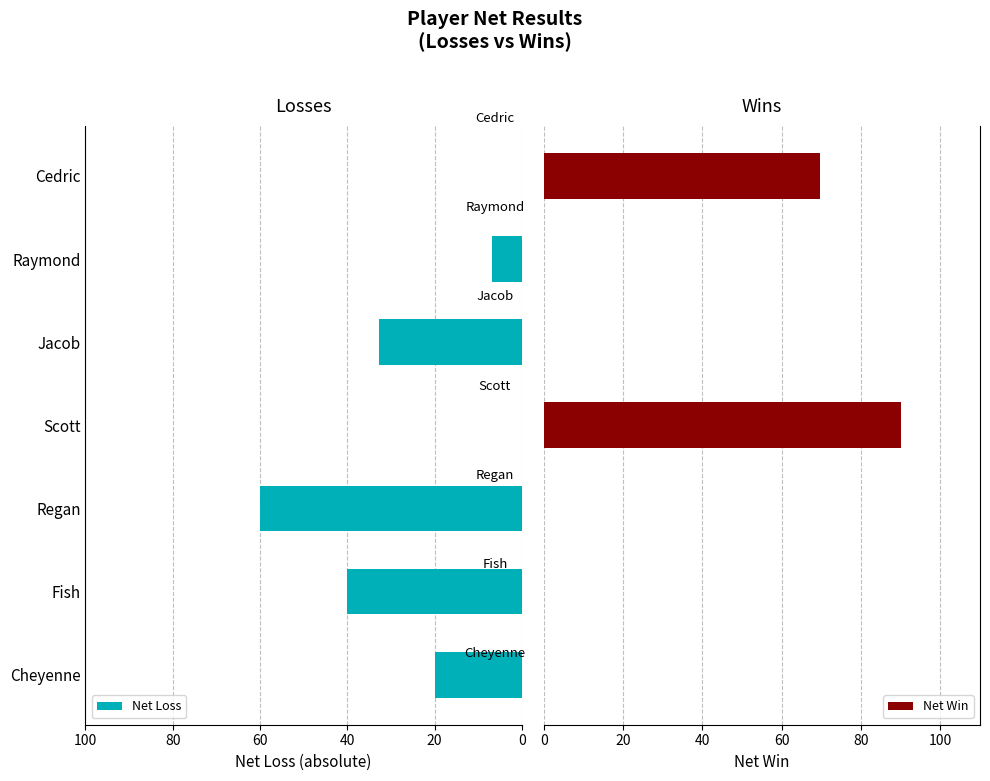

Rank the series by their maximum value, from highest to lowest.

Net Win, Net Loss